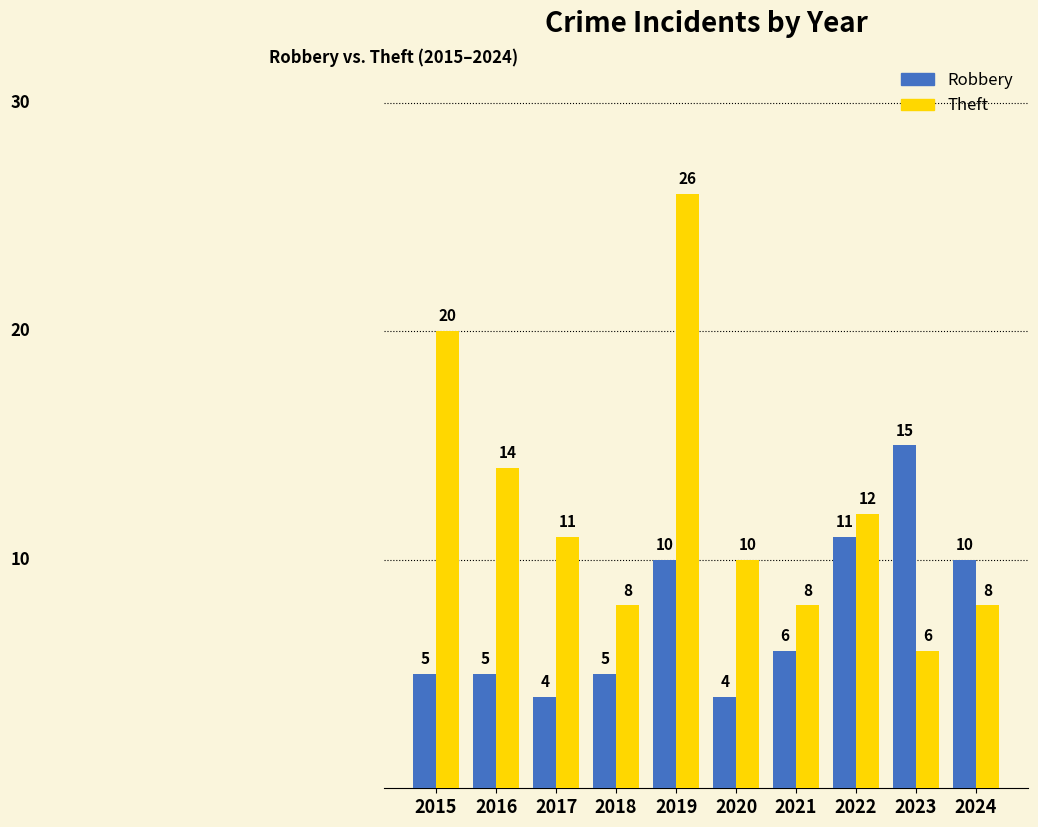

What are all the series names shown in the legend?

Robbery, Theft